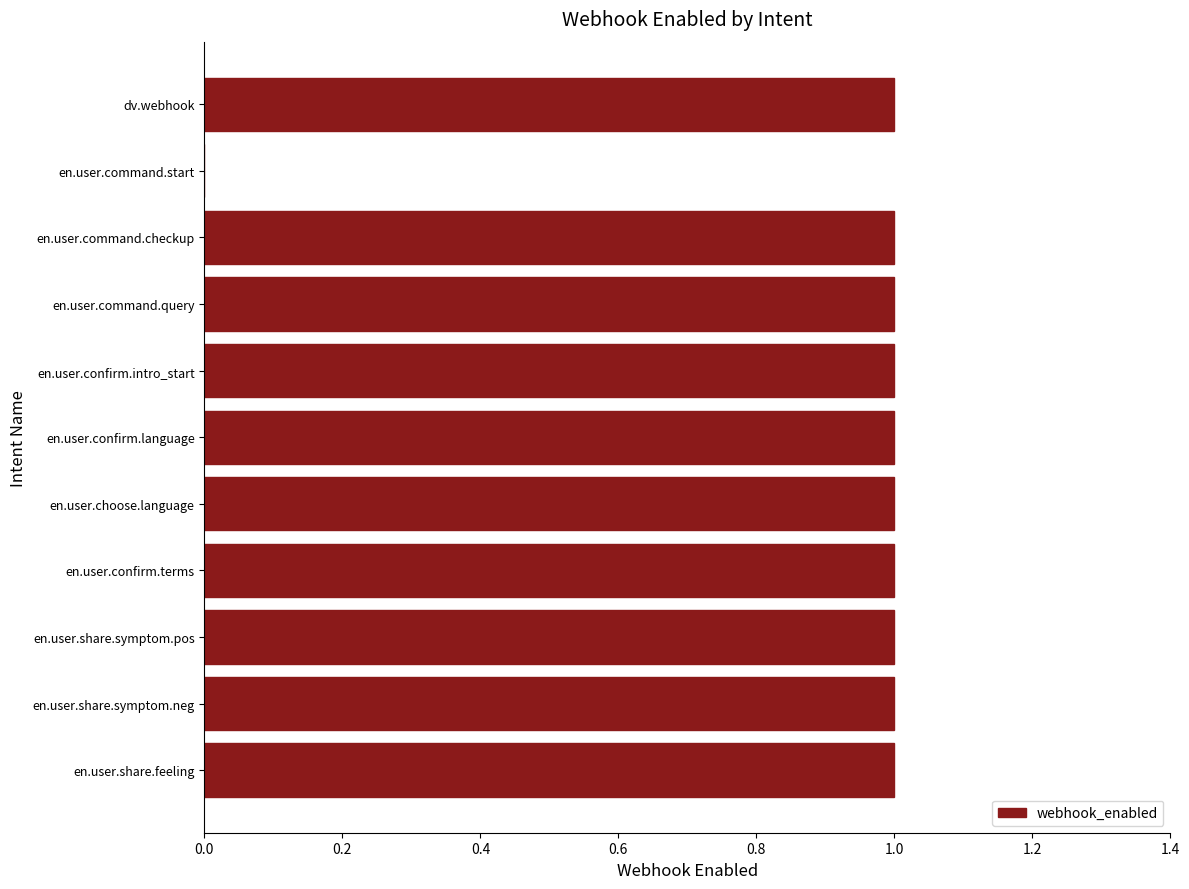

Approximately how many times larger is the value at en.user.command.query compared to en.user.choose.language?

1.0